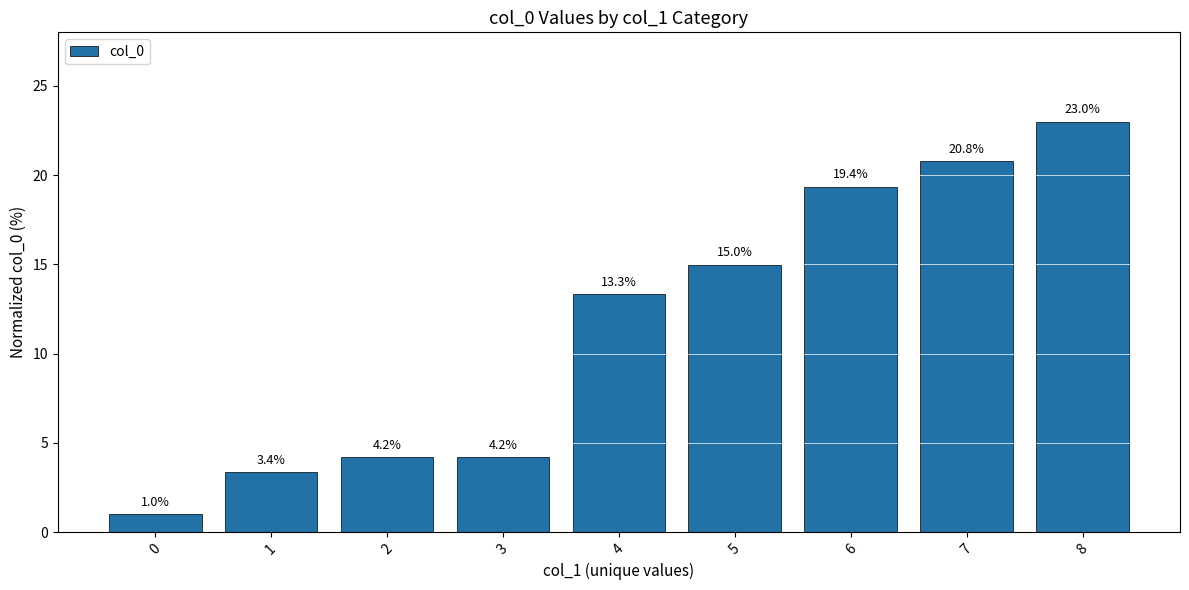

Reading left to right, what are all the values shown in this chart?

0=1.0	1=3.4	2=4.2	3=4.2	4=13.3	5=15.0	6=19.4	7=20.8	8=23.0